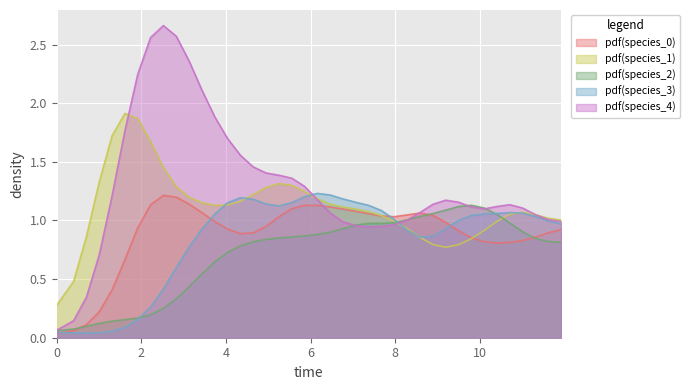

Which series has the largest total across all categories?

pdf(species_4)